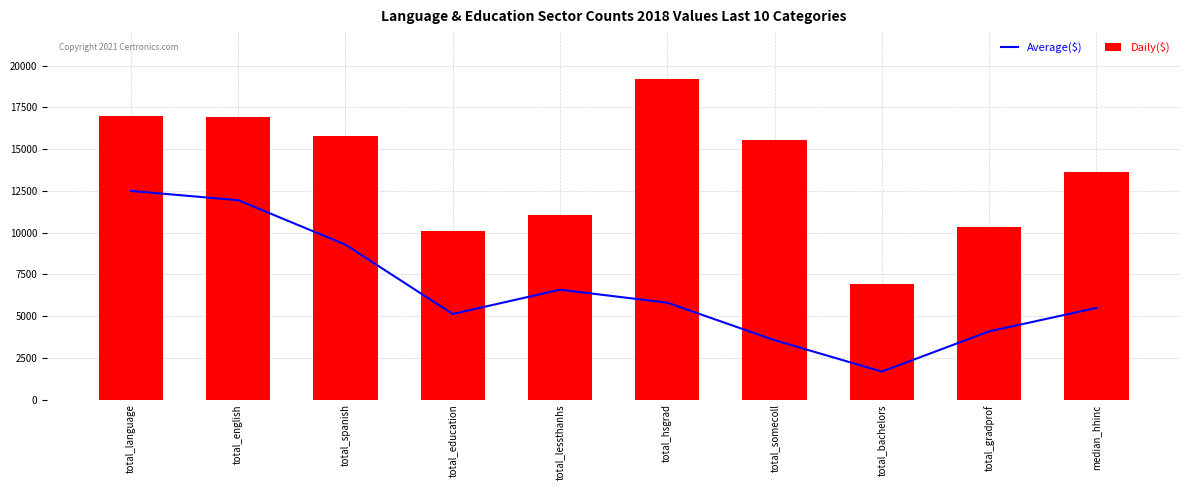

List the labels in order of Average($) value, smallest first.

total_bachelors, total_somecoll, total_gradprof, total_education, median_hhinc, total_hsgrad, total_lessthanhs, total_spanish, total_english, total_language